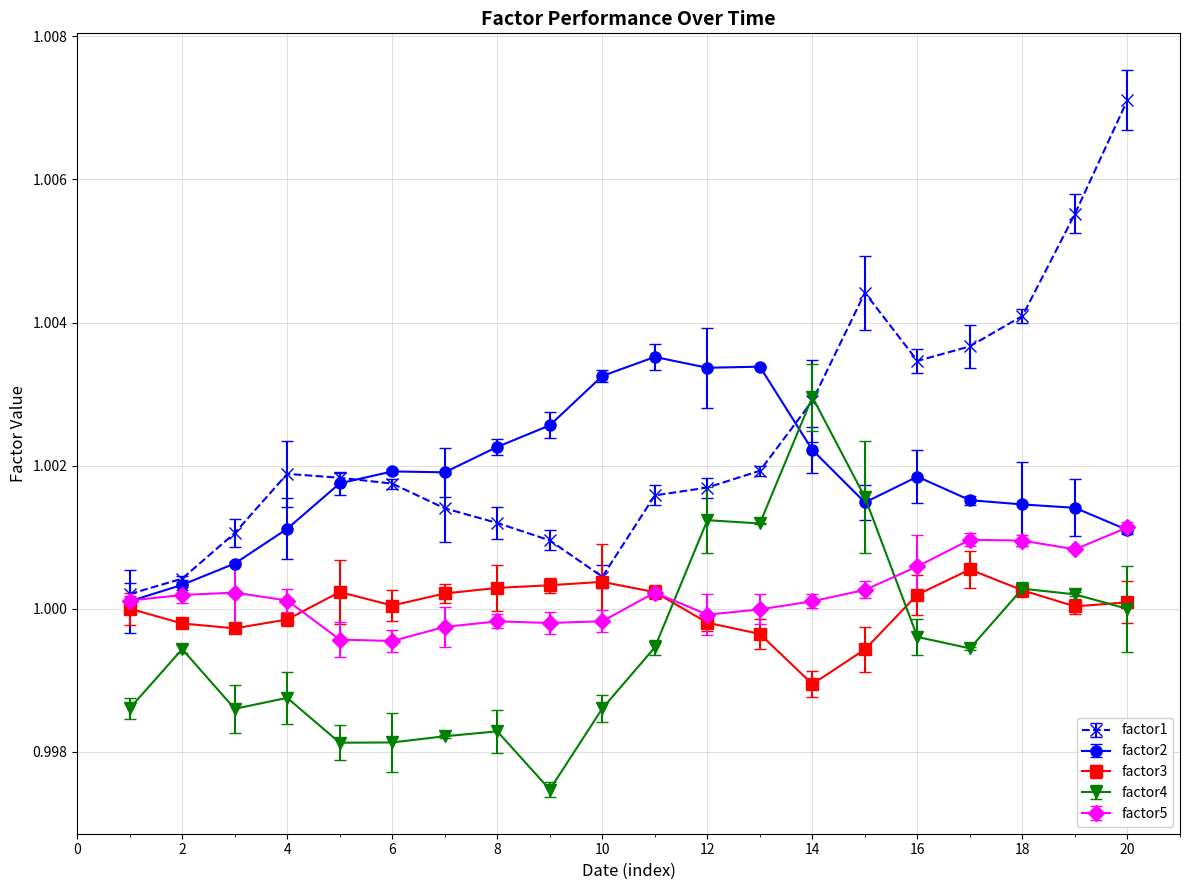

How many lines are shown in the chart?

5